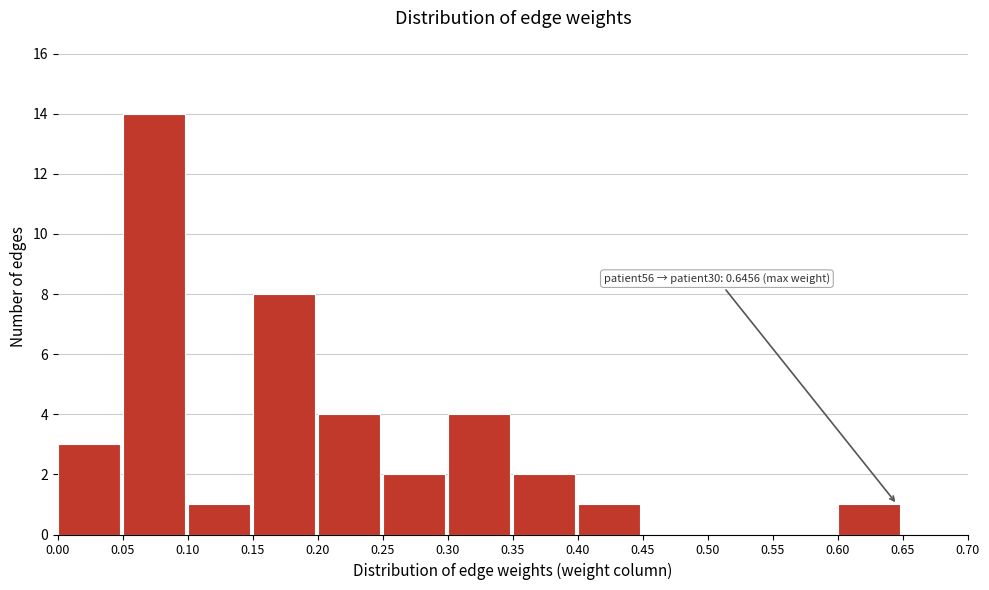

Which range on the x-axis has the tallest bar?

0.05 to 0.10